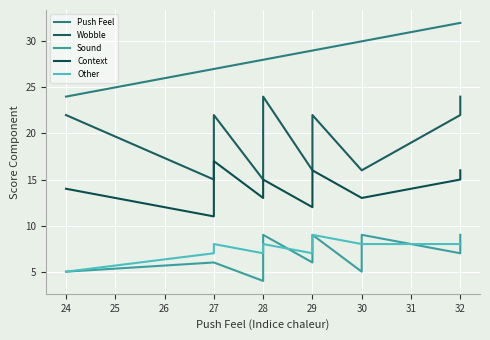

Rank the series at 28 from lowest to highest value.

Sound, Other, Context, Wobble, Push Feel